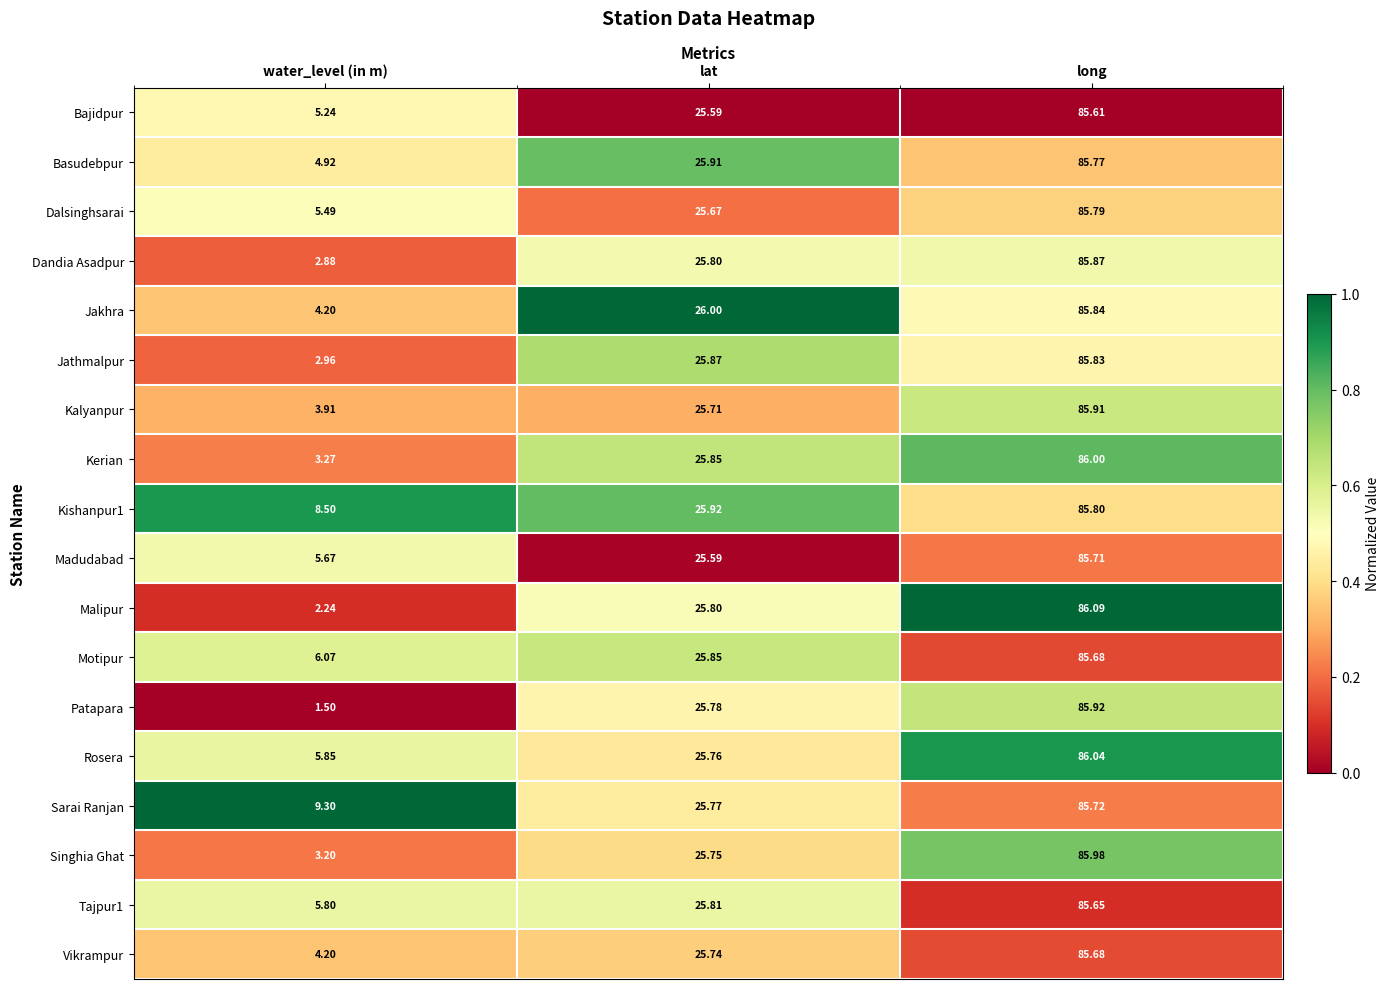

At which label does Malipur first exceed 25?

lat